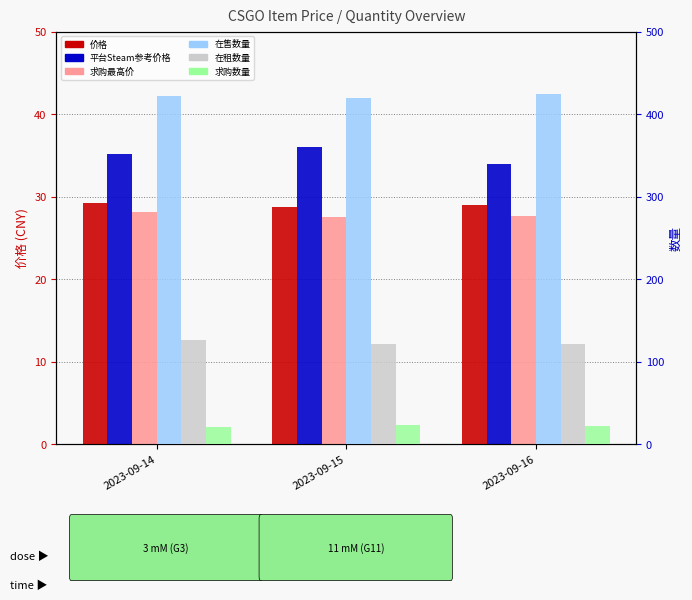

What is the value of the 在售数量 bar at the 3rd from the left?

424.0